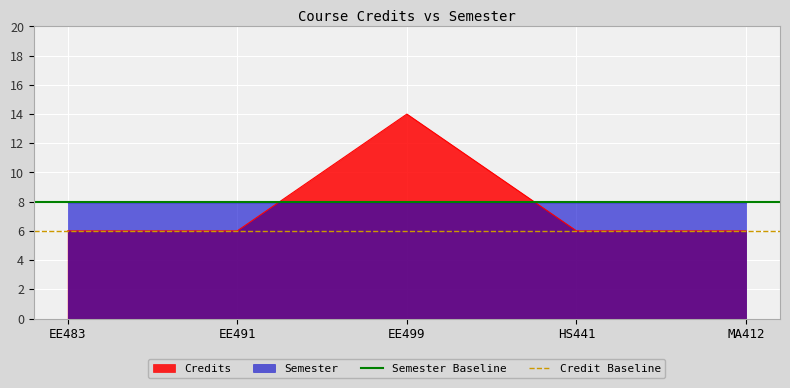

What is the maximum value for Credits?

14